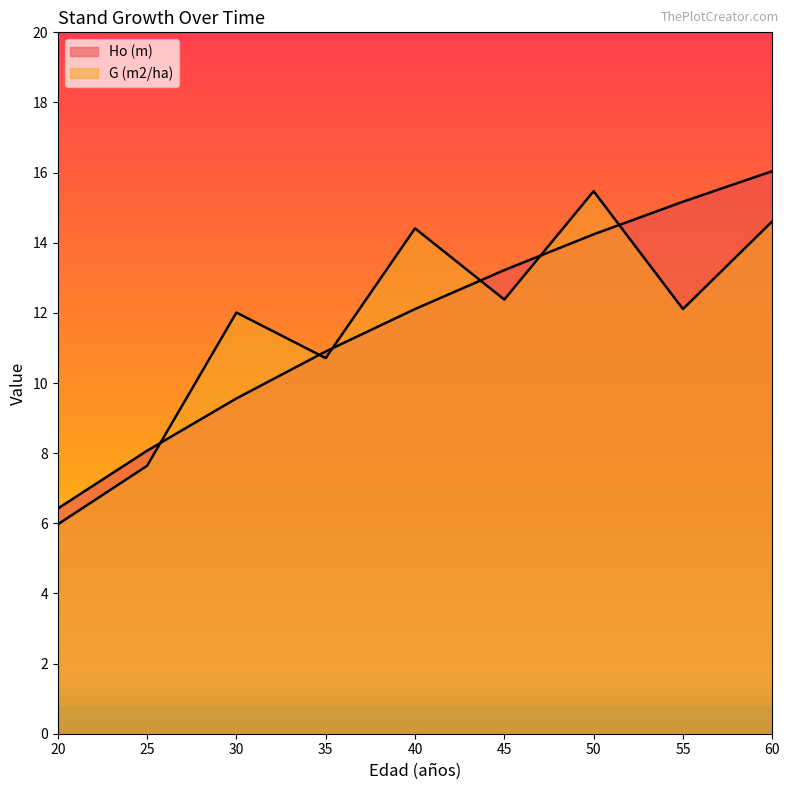

Count the number of data series in this chart.

2